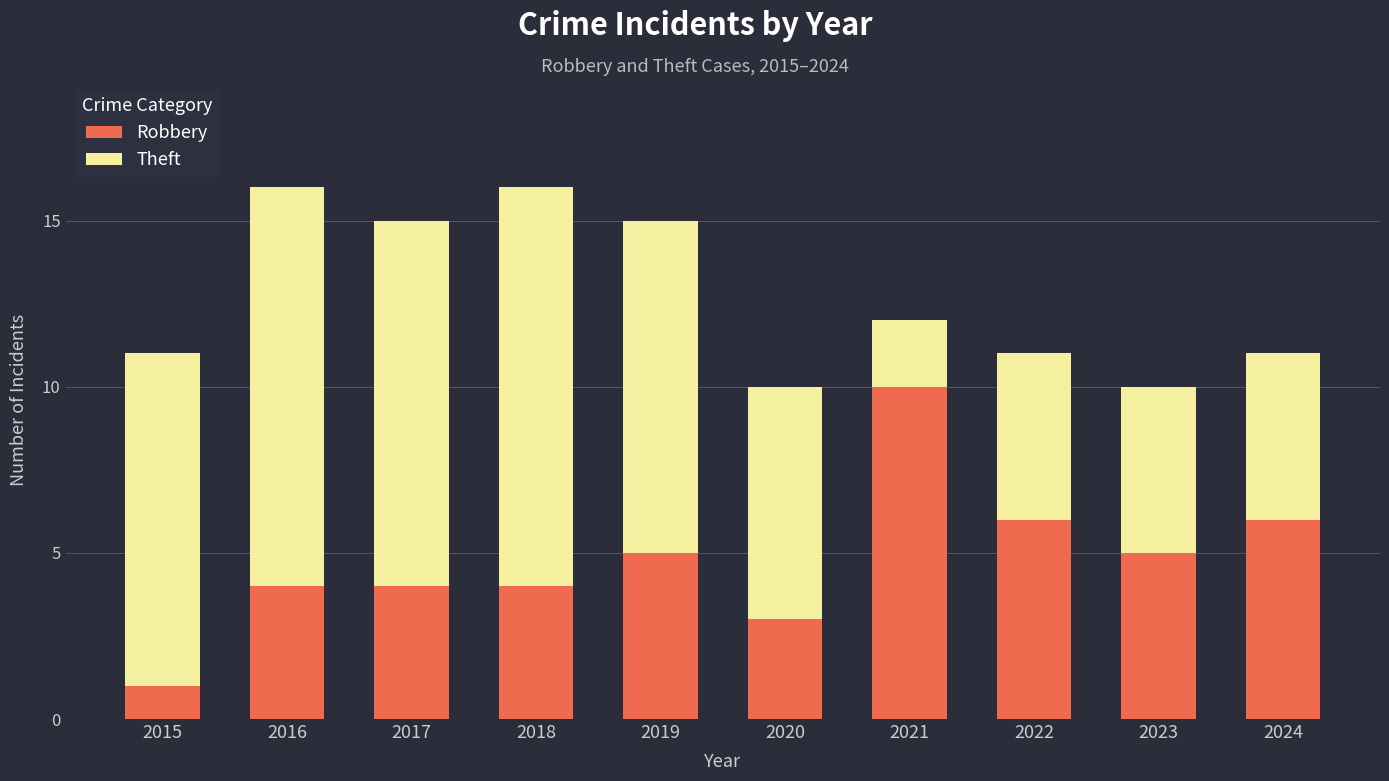

What is the total value across all series at 2016?

16